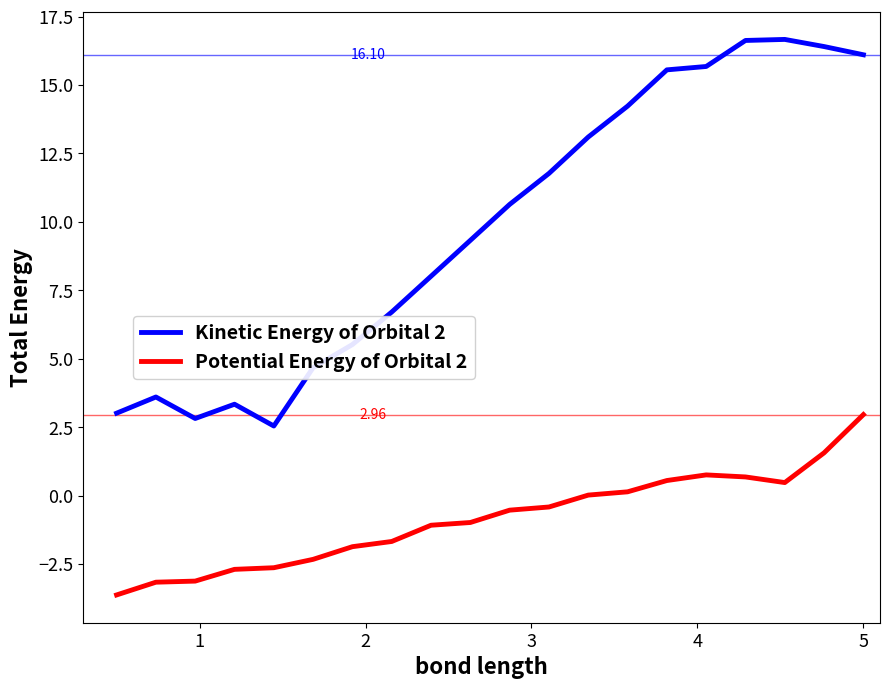

True or false: Kinetic Energy of Orbital 2 and Potential Energy of Orbital 2 intersect in this chart.

False